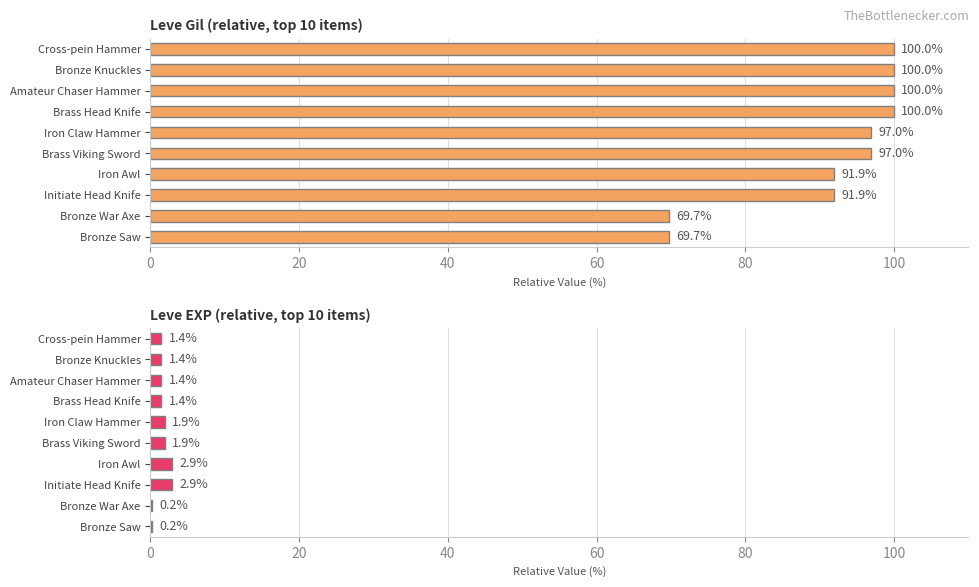

What is the difference between the maximum and minimum values in the Leve Gil series?

30.3